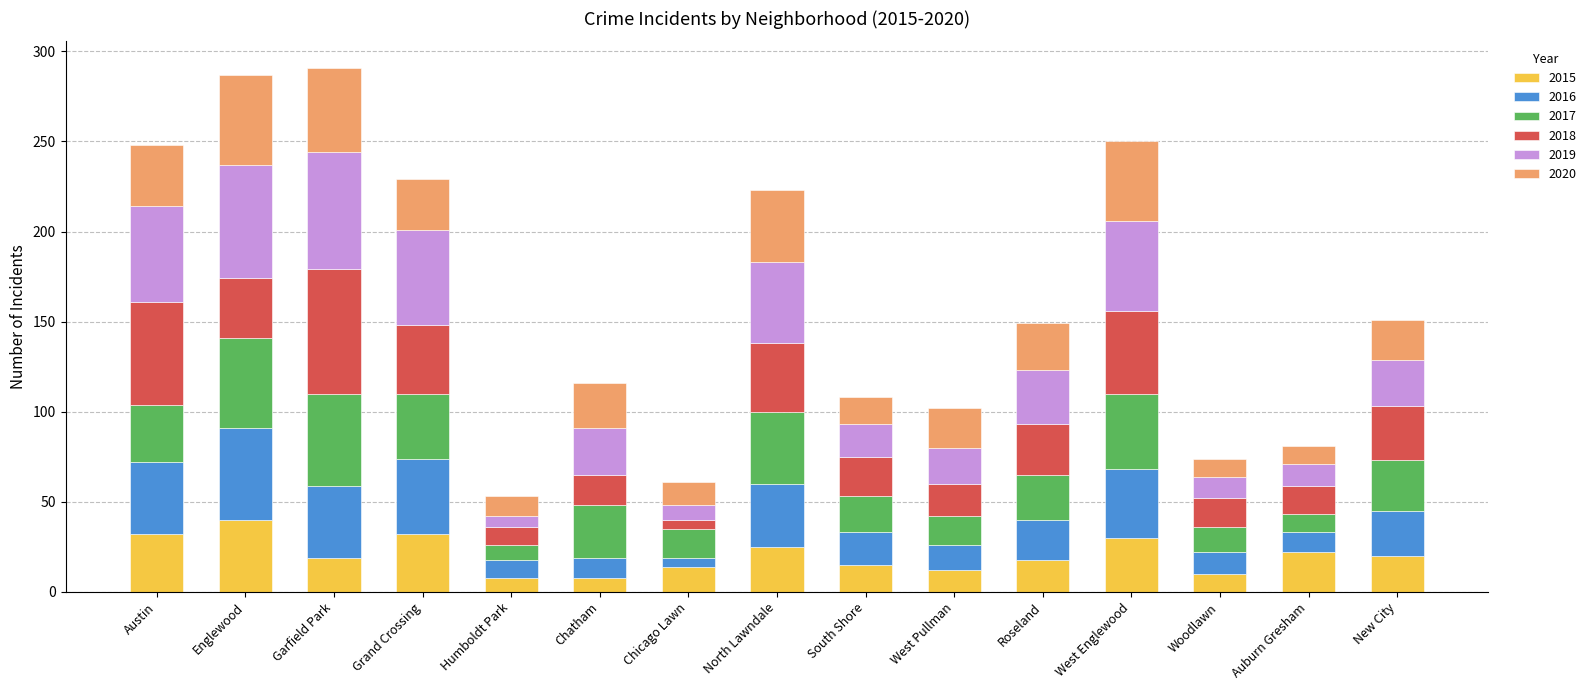

What is the sum of all 2015 values?

305